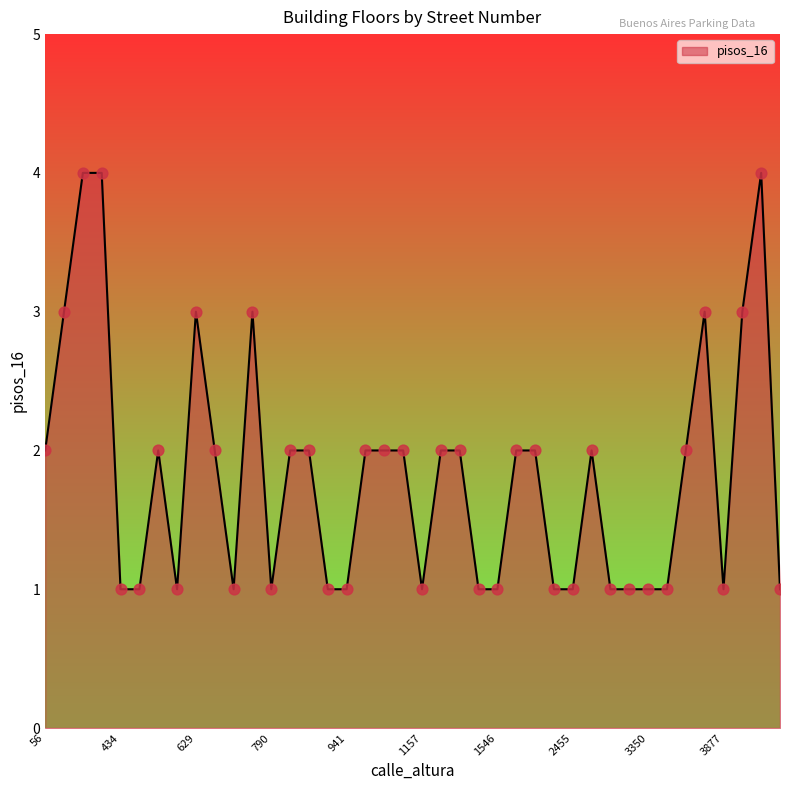

What is the maximum value shown in the chart?

4